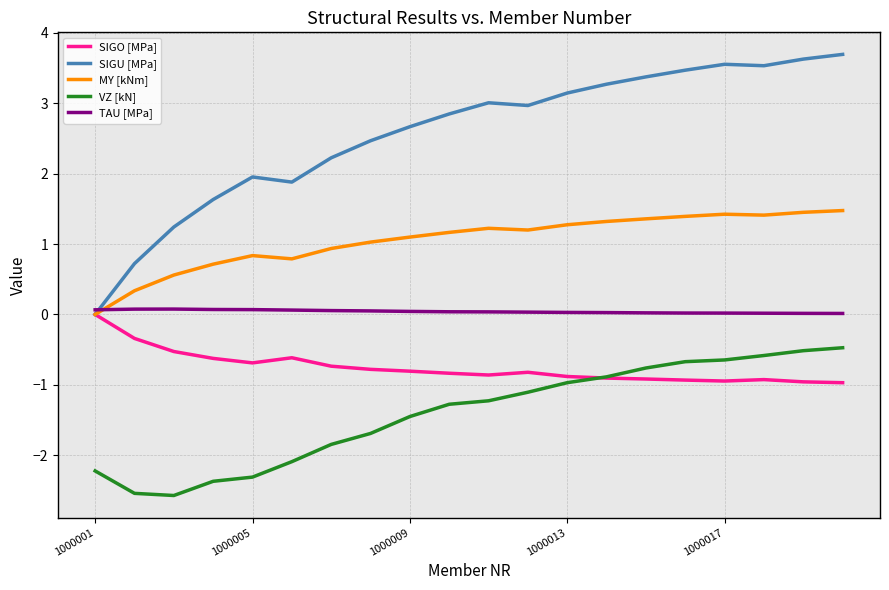

True or false: VZ [kN] and TAU [MPa] cross at least once.

False